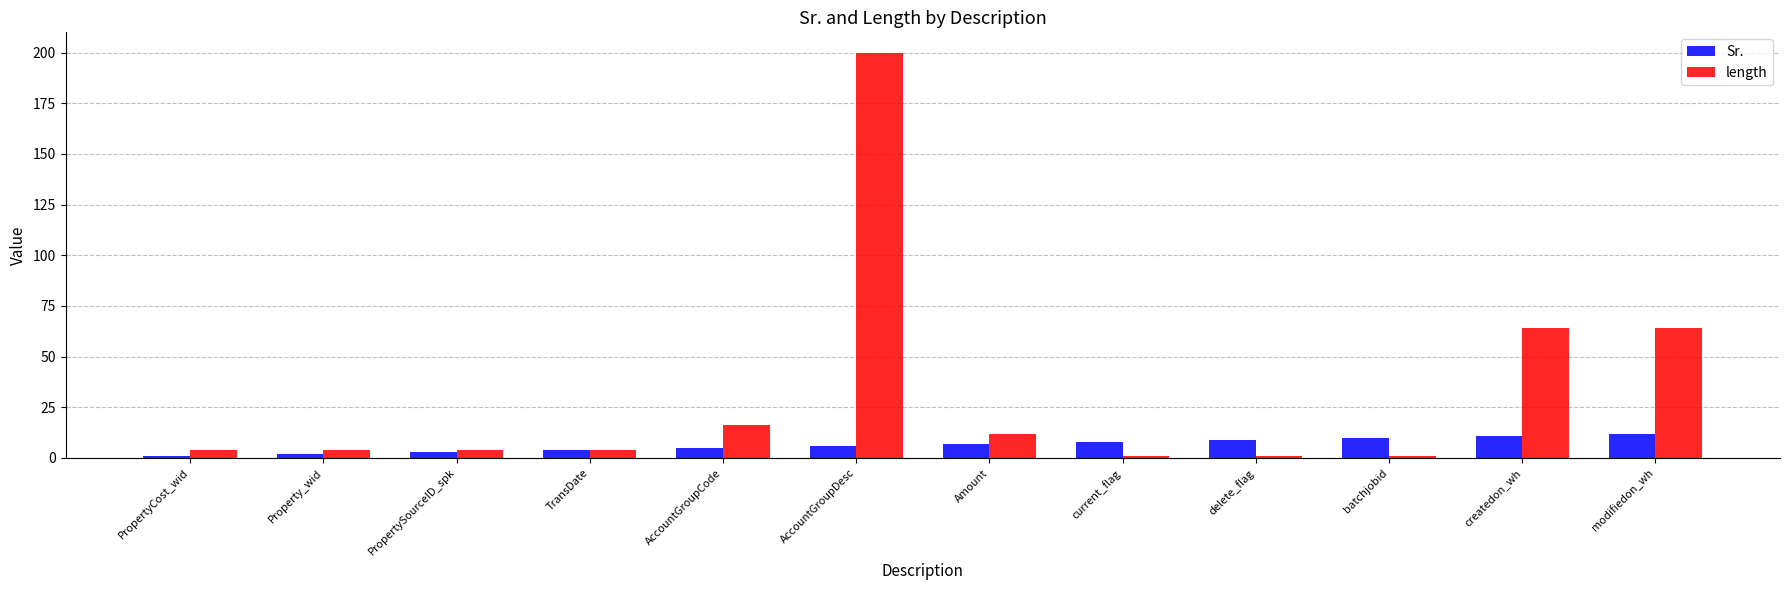

What is the value of the Sr. bar at the 1st from the left?

1